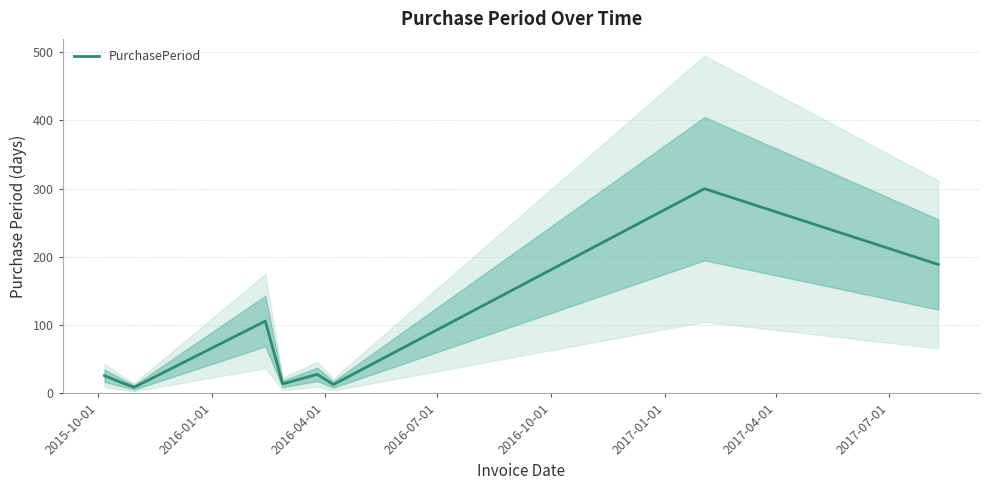

What is the sum of all values?

700